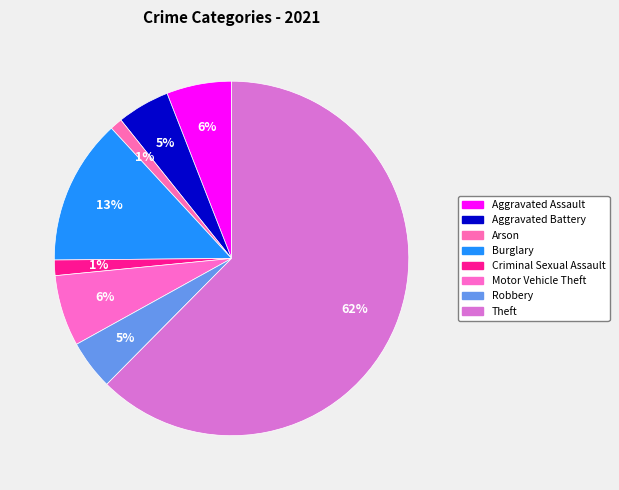

Count the number of slices in the pie.

8